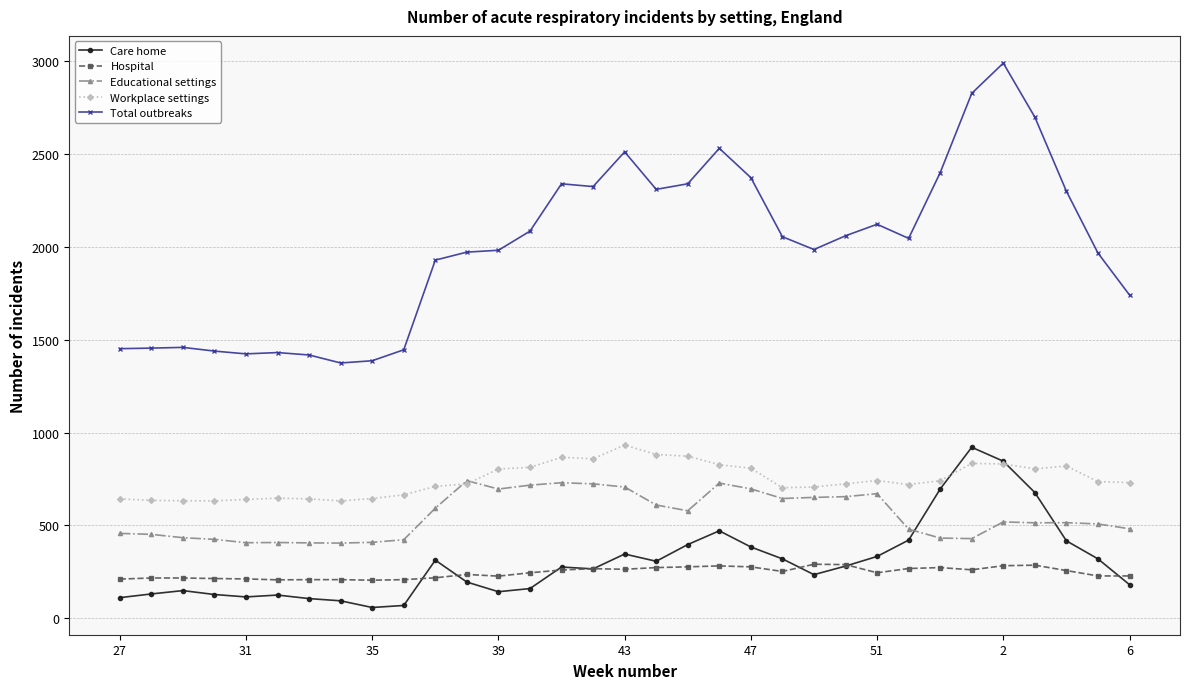

True or false: Total outbreaks and Educational settings cross at least once.

False